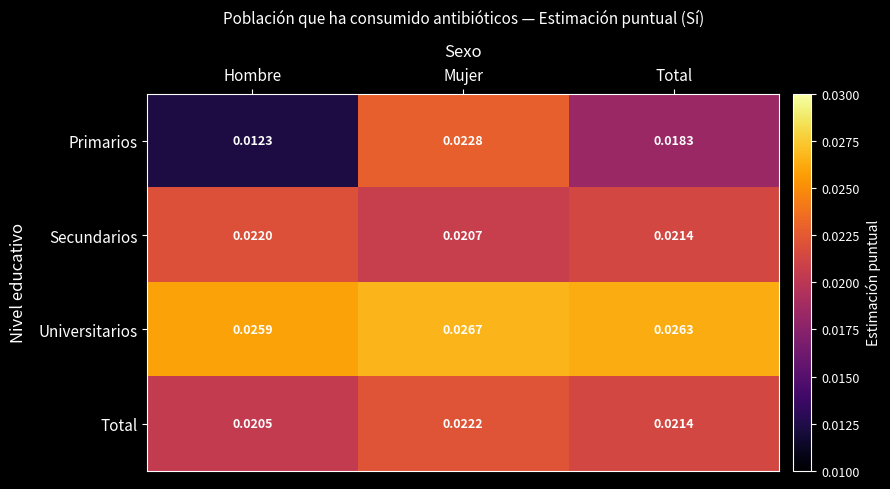

Is the value of Total at Hombre greater than the value of Universitarios at Hombre?

No